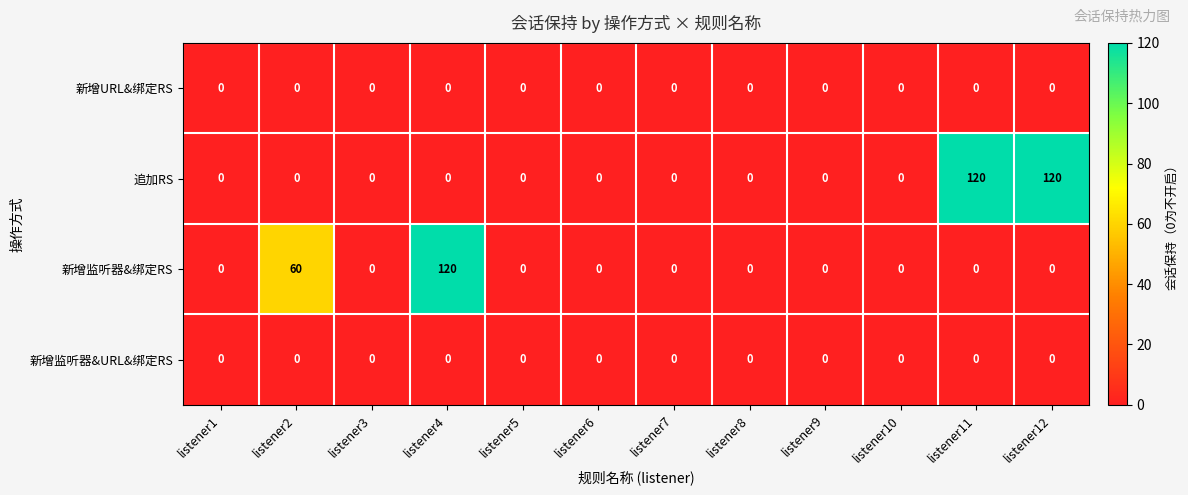

At which label is 新增监听器&绑定RS closest to 60?

listener2